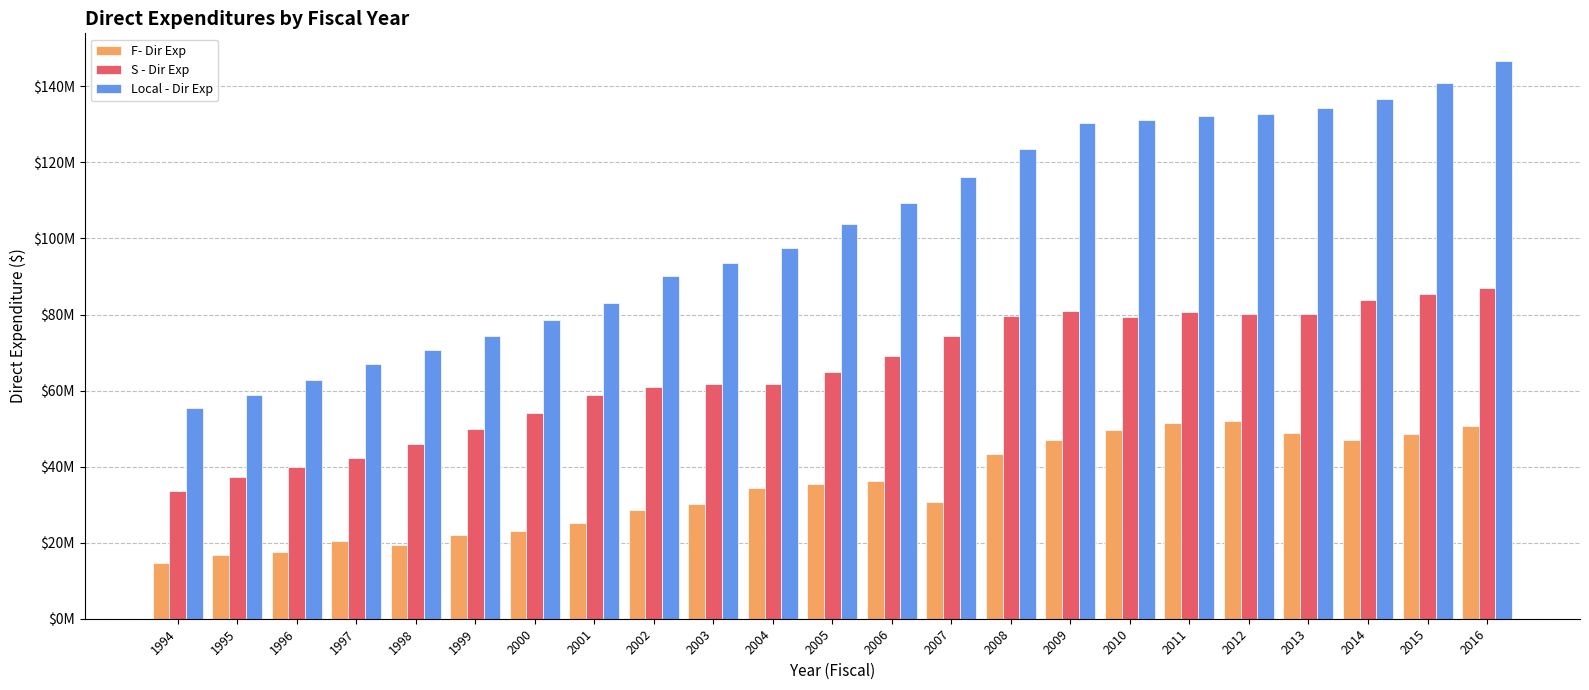

What are all the series names shown in the legend?

F- Dir Exp, S - Dir Exp, Local - Dir Exp